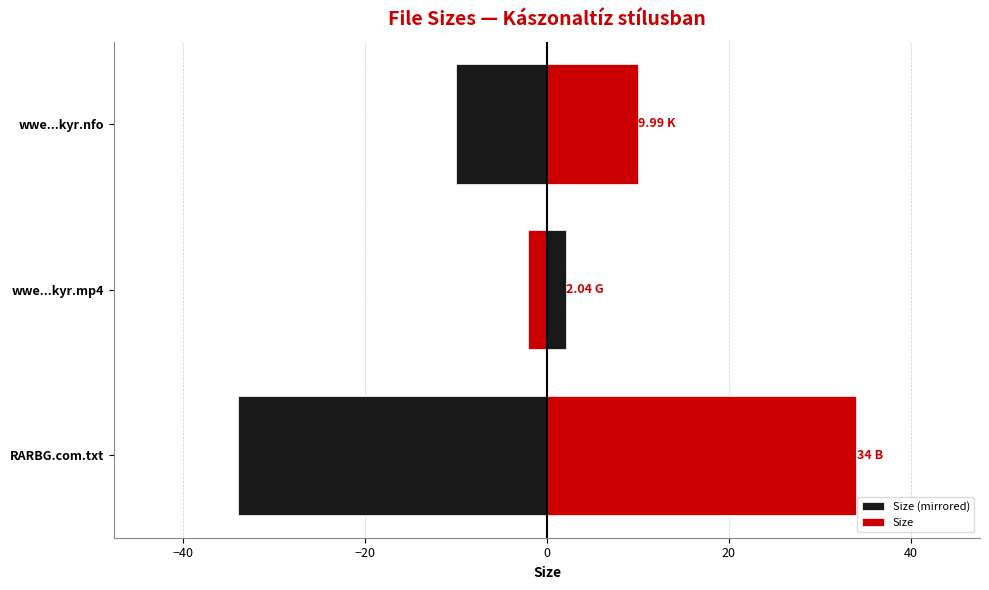

List the series in order of their peak value, lowest first.

Size (mirrored), Size